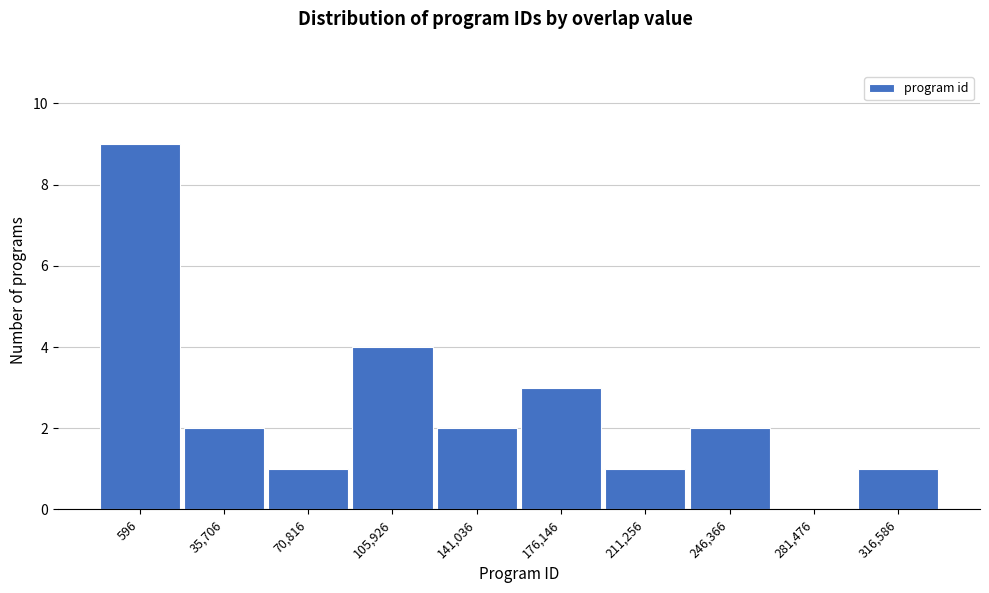

Reading left to right, list all the values displayed in this chart.

596=9	35,706=2	70,816=1	105,926=4	141,036=2	176,146=3	211,256=1	246,366=2	281,476=0	316,586=1